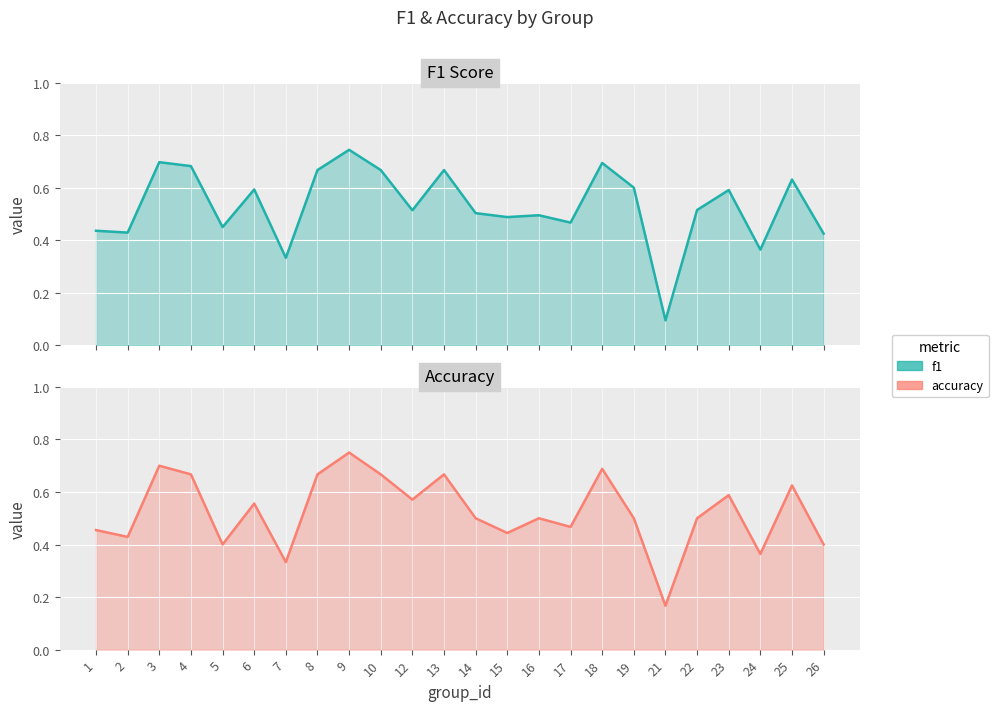

What is the value of the accuracy point at the 21st from the left?

0.6